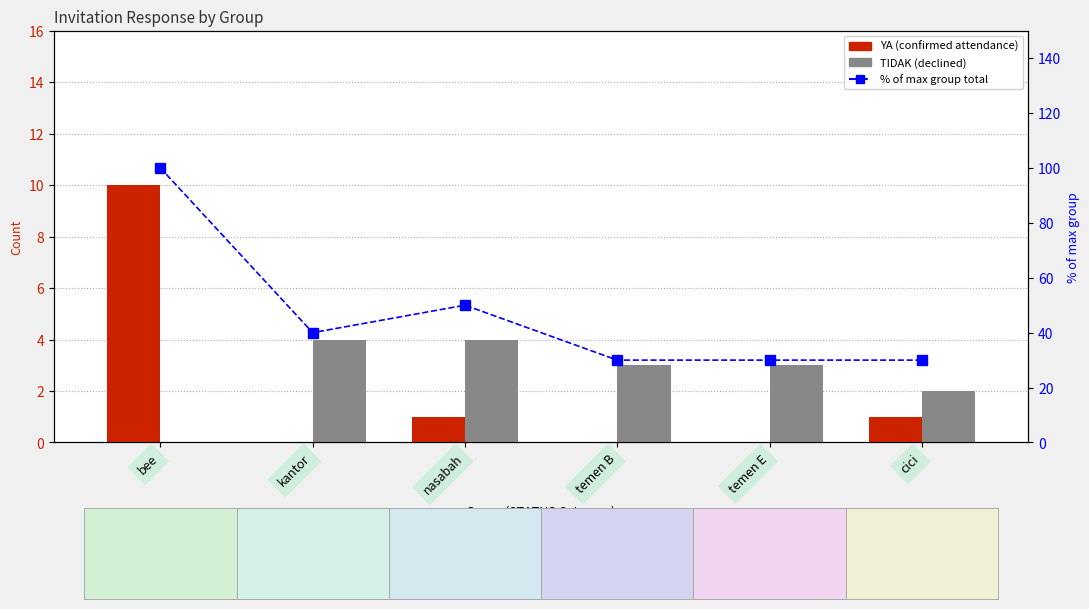

At which category does the chart reach its peak across all series?

bee